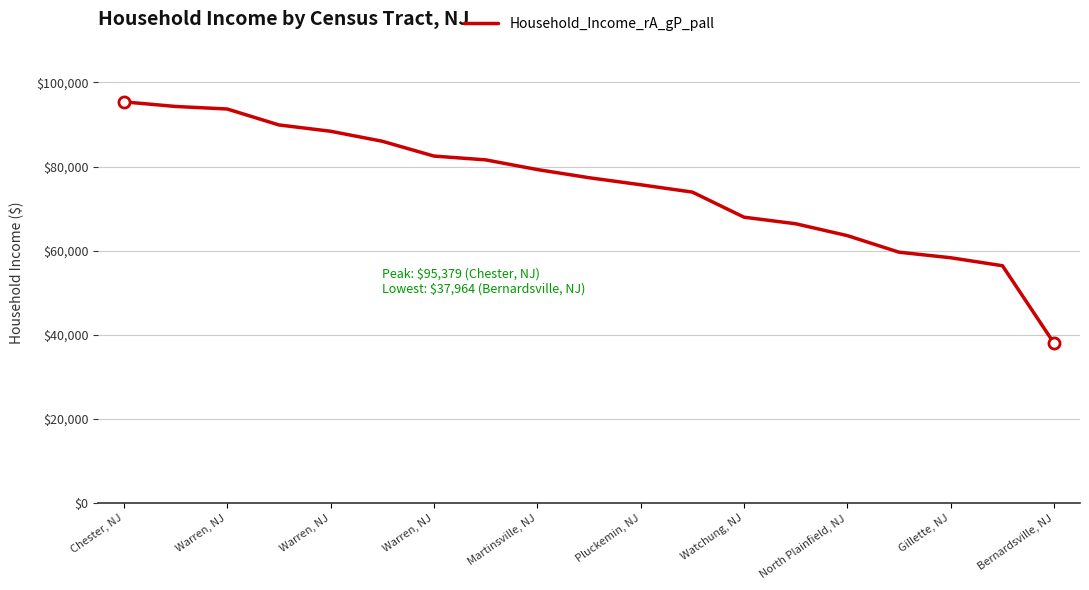

What is the maximum value shown in the chart?

95379